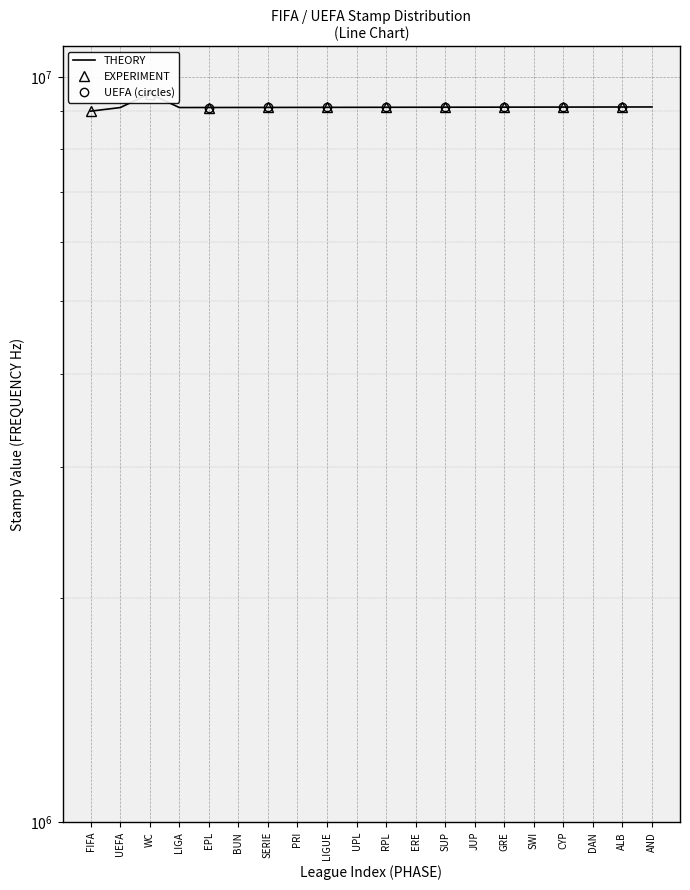

Reading right to left, extract all data points from this chart.

AND=9117000	ALB=9116000	DAN=9115000	CYP=9114000	SWI=9113000	GRE=9112000	JUP=9111000	SUP=9110000	ERE=9109000	RPL=9108000	UPL=9107000	LIGUE=9106000	PRI=9105000	SERIE=9104000	BUN=9103000	EPL=9102000	LIGA=9101000	WC=9500000	UEFA=9100000	FIFA=9000000